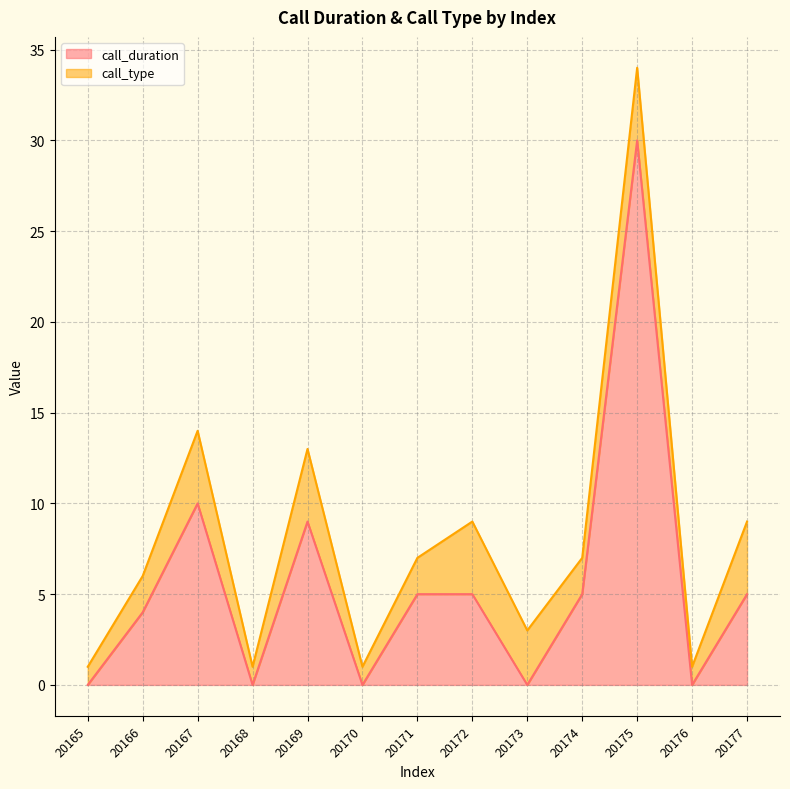

Rank the categories by value from highest to lowest.

20175, 20167, 20169, 20171, 20172, 20174, 20177, 20166, 20165, 20168, 20170, 20173, 20176